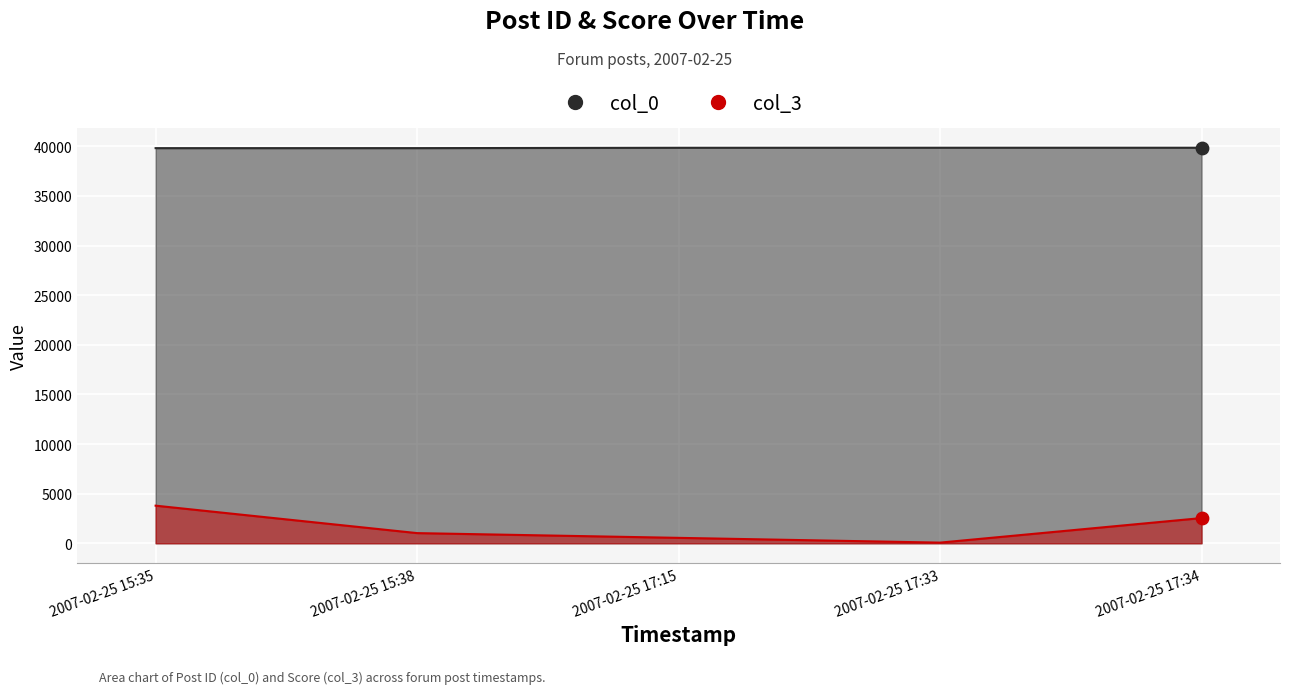

Which series contains the lowest Y value?

col_3